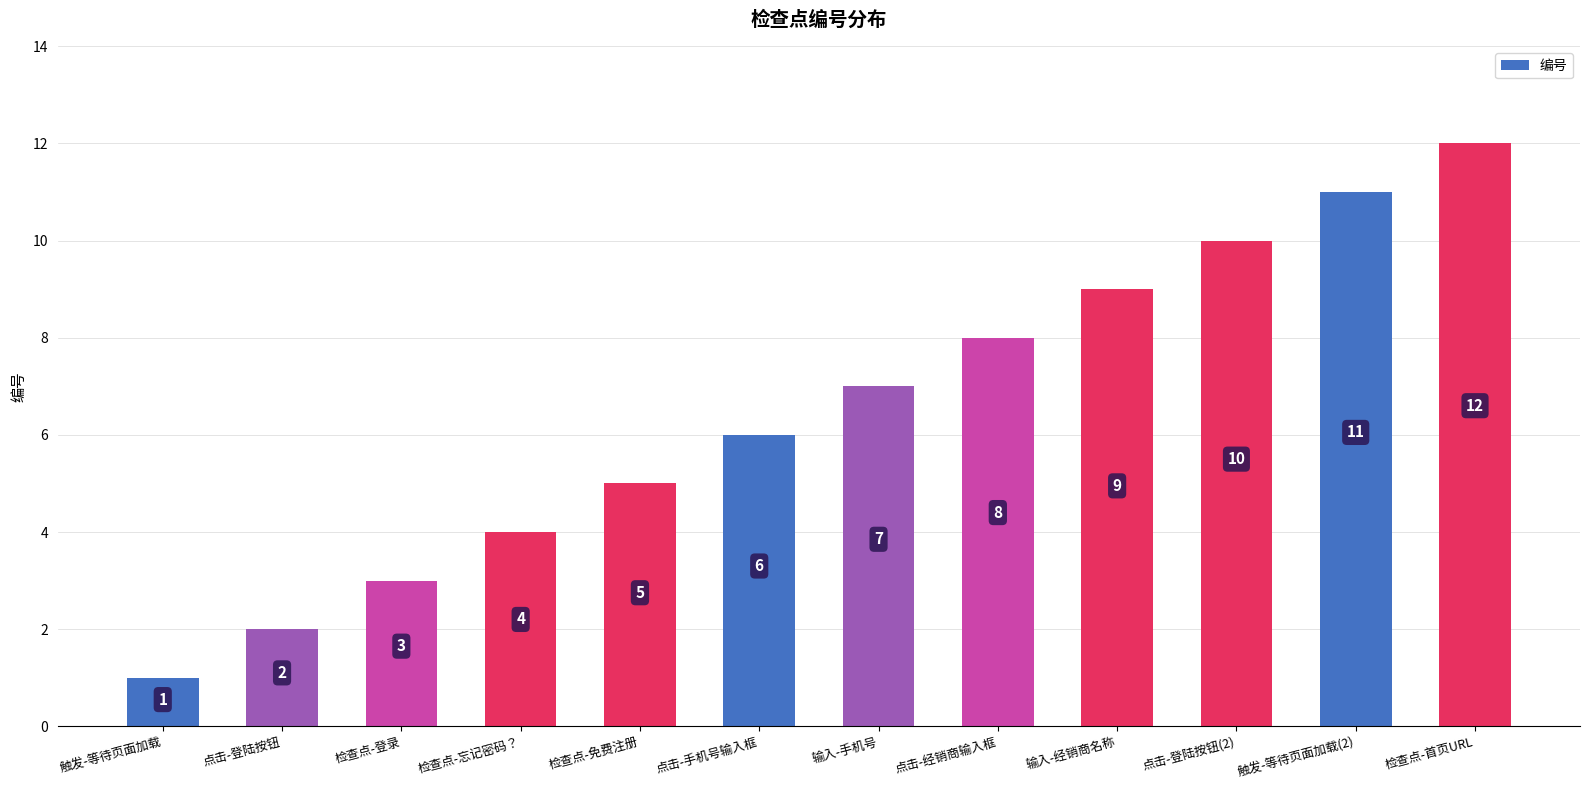

Which has a higher value, 检查点-登录 or 点击-手机号输入框?

点击-手机号输入框